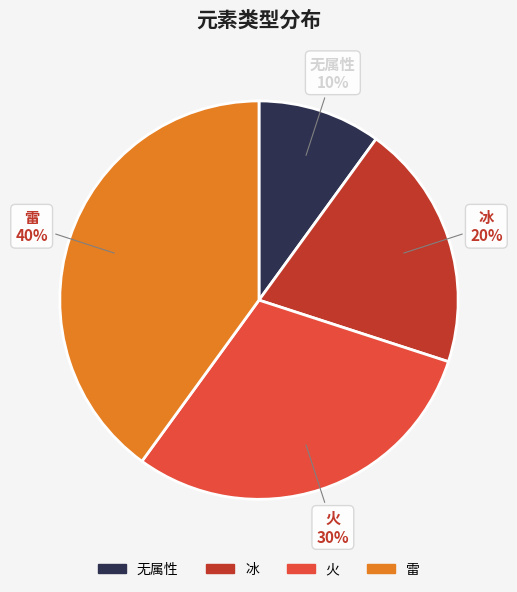

Is it true that 火 is 44% of the pie?

False